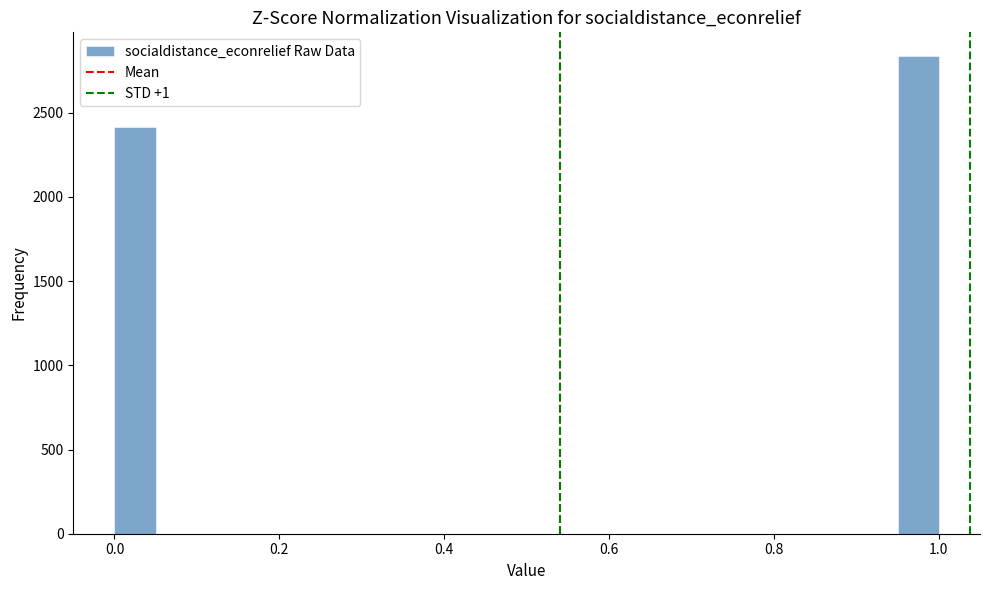

Read against the x-axis, roughly where is the centre of the tallest bar?

0.98